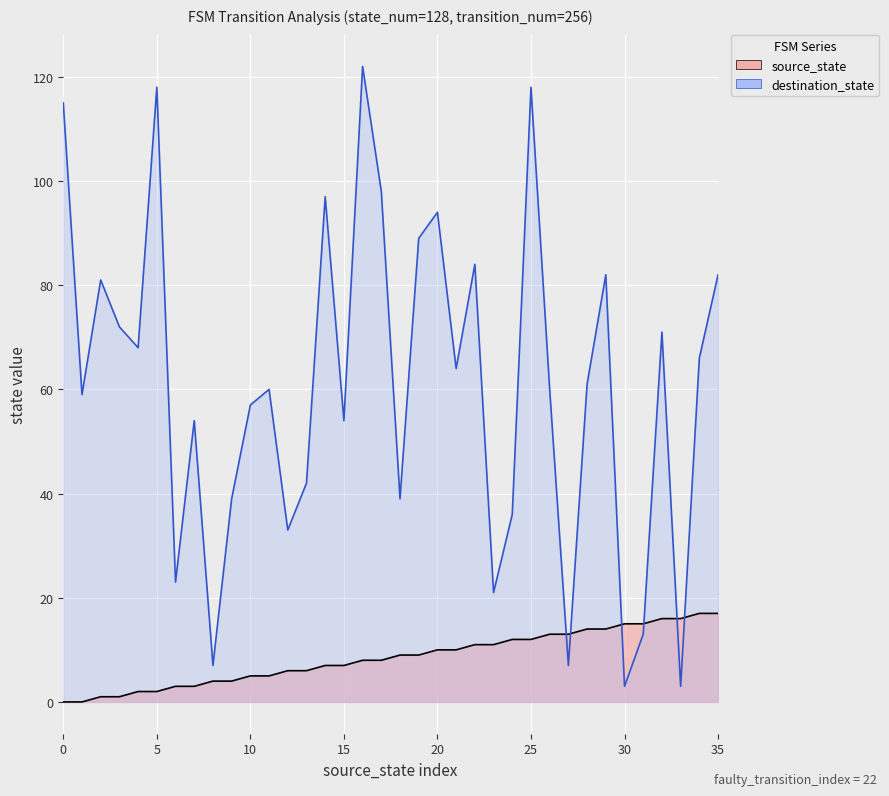

True or false: destination_state and source_state intersect in this chart.

True